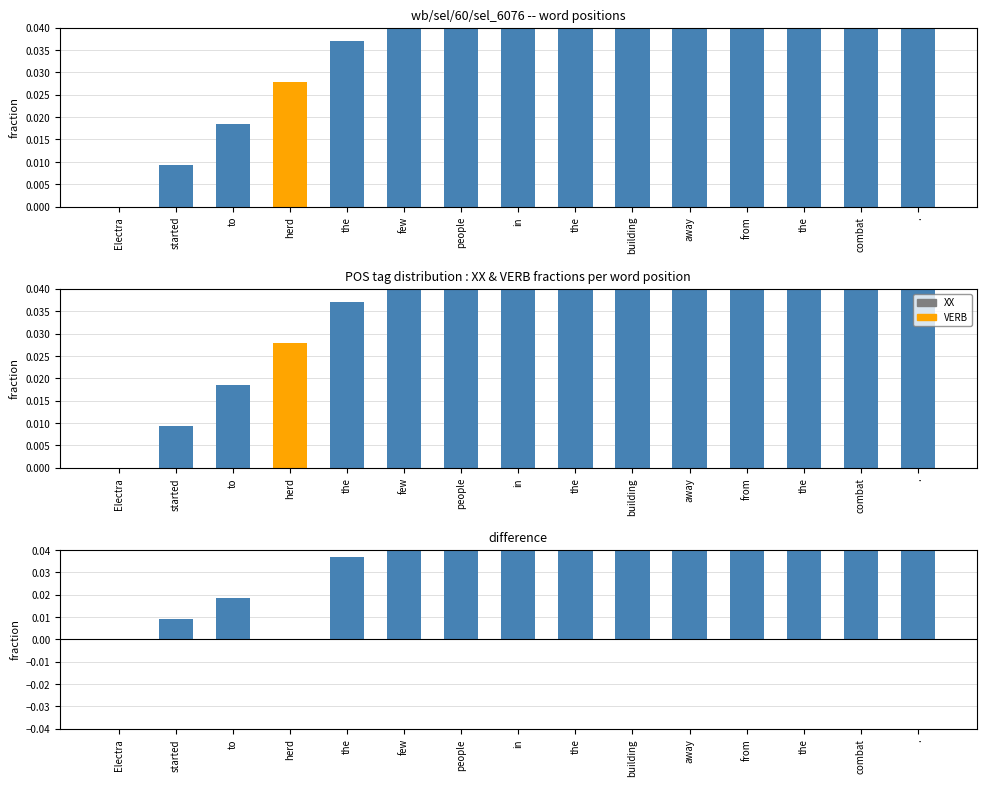

Count the VERB values in the range 0 to 1.

15